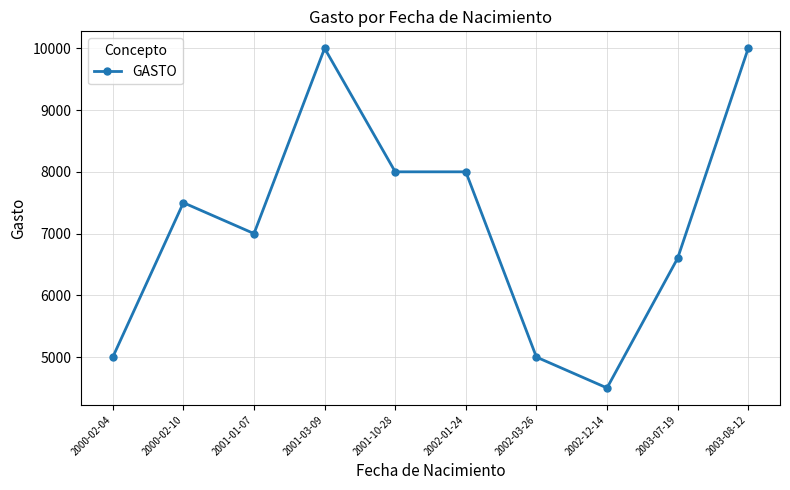

What is the approximate value at 2002-12-14?

4500